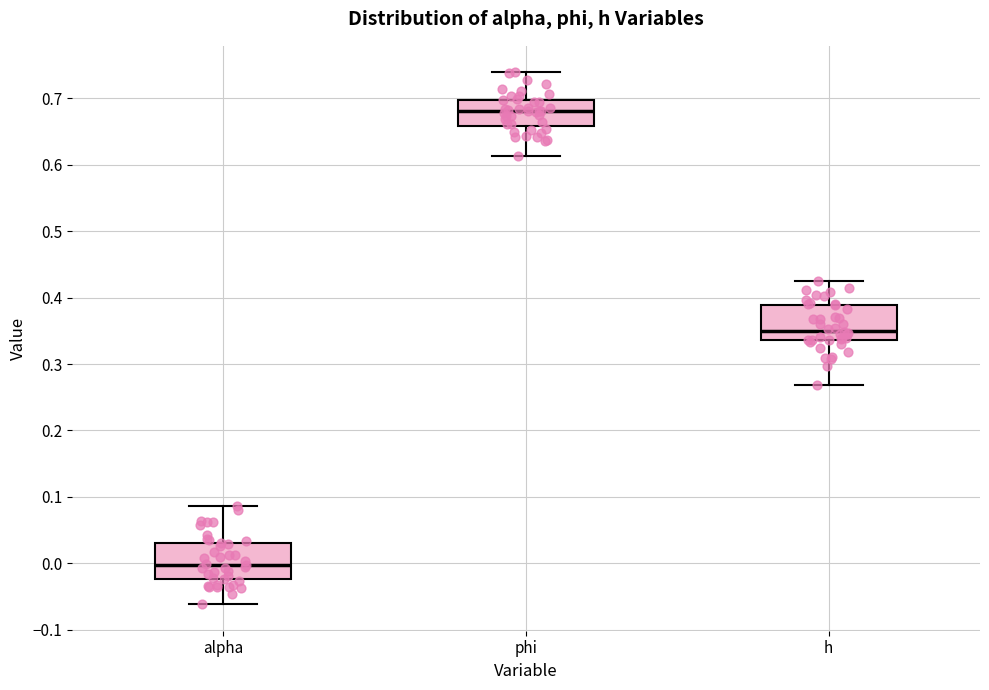

Reading left to right, transcribe this box plot: for each box, give where its median line is, the range the box spans, and where its two whiskers end, as read against the y-axis. The values are not printed on the chart, so give them approximately, as read against the axis.

alpha: median 0.00, box -0.02 to 0.03, whiskers -0.06 to 0.09
phi: median 0.68, box 0.66 to 0.70, whiskers 0.61 to 0.74
h: median 0.35, box 0.34 to 0.39, whiskers 0.27 to 0.43